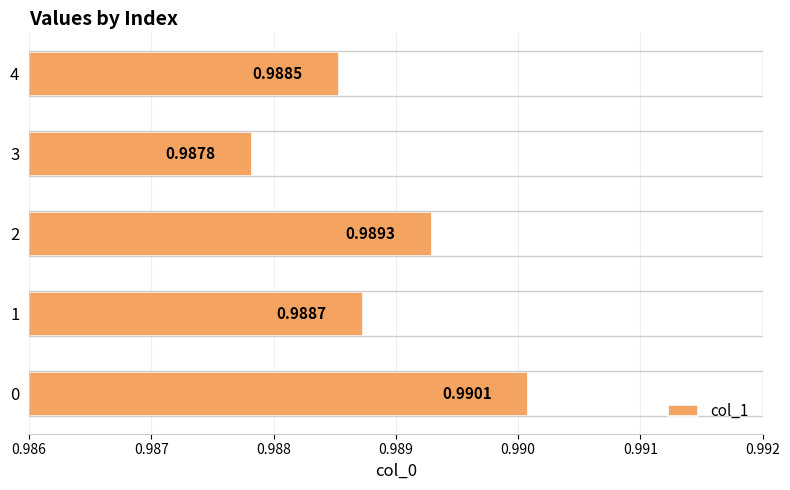

List the labels in order of value, largest first.

0, 2, 1, 4, 3